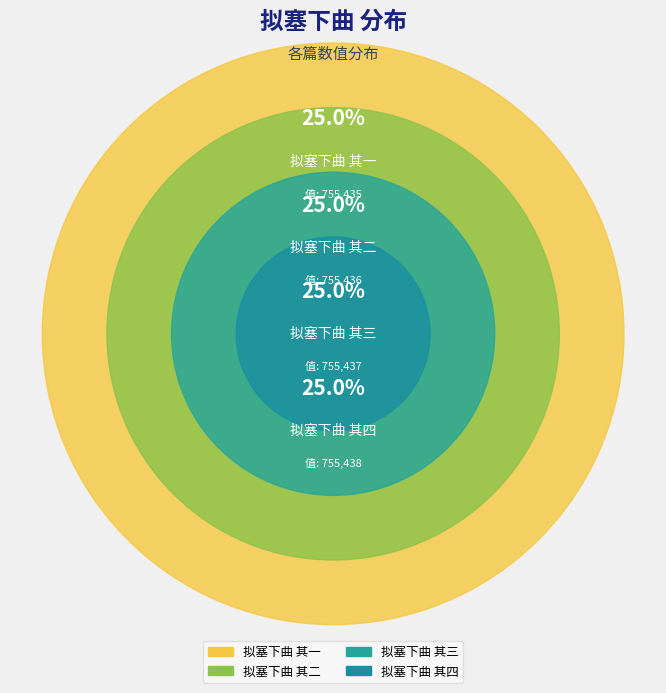

Which category has the biggest portion of the pie?

拟塞下曲 其四